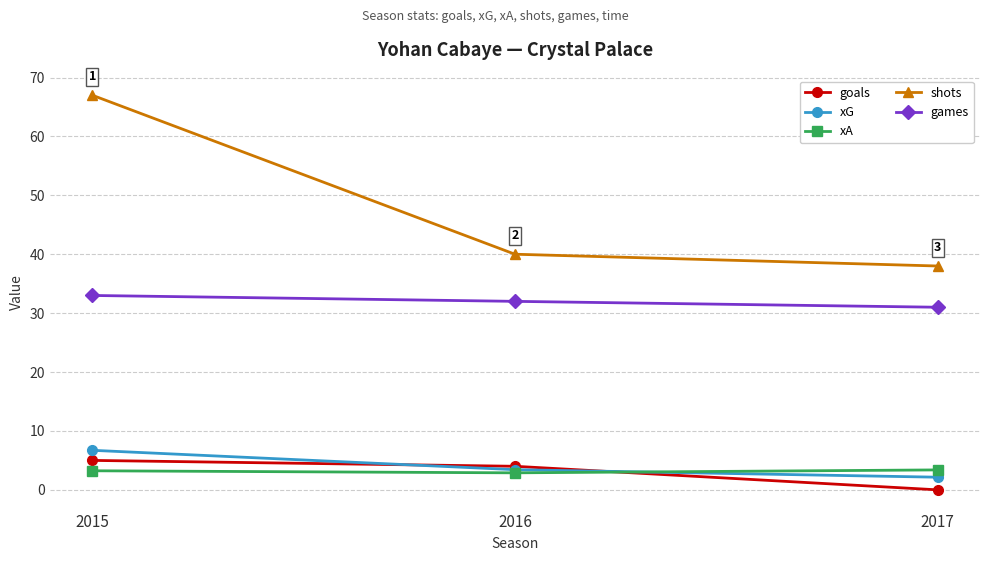

How many data points does each series have?

3